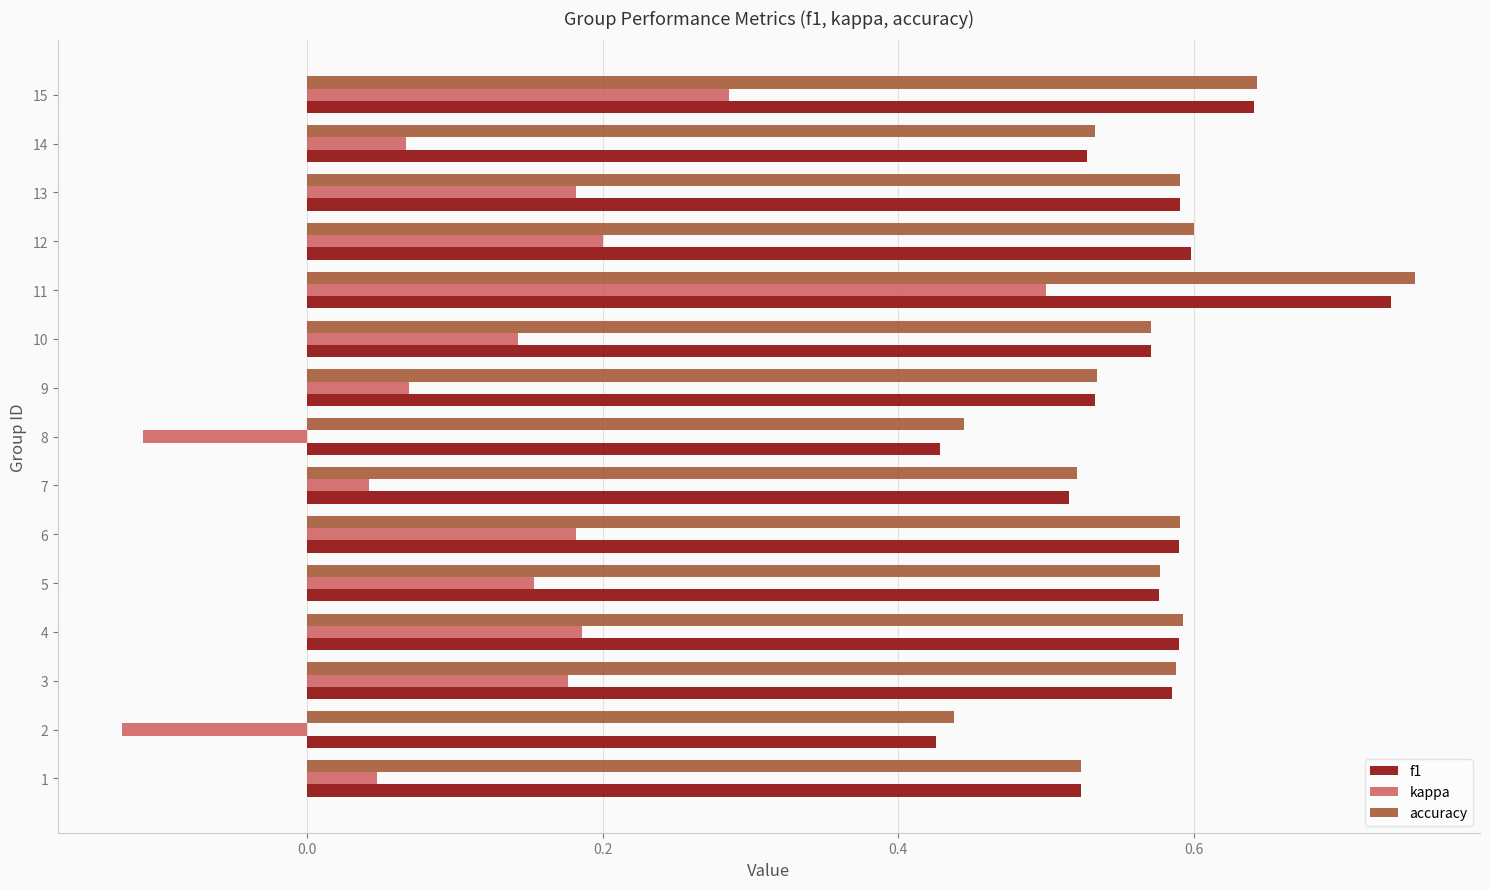

The f1 series shows 0.5 at 7. True or false?

True